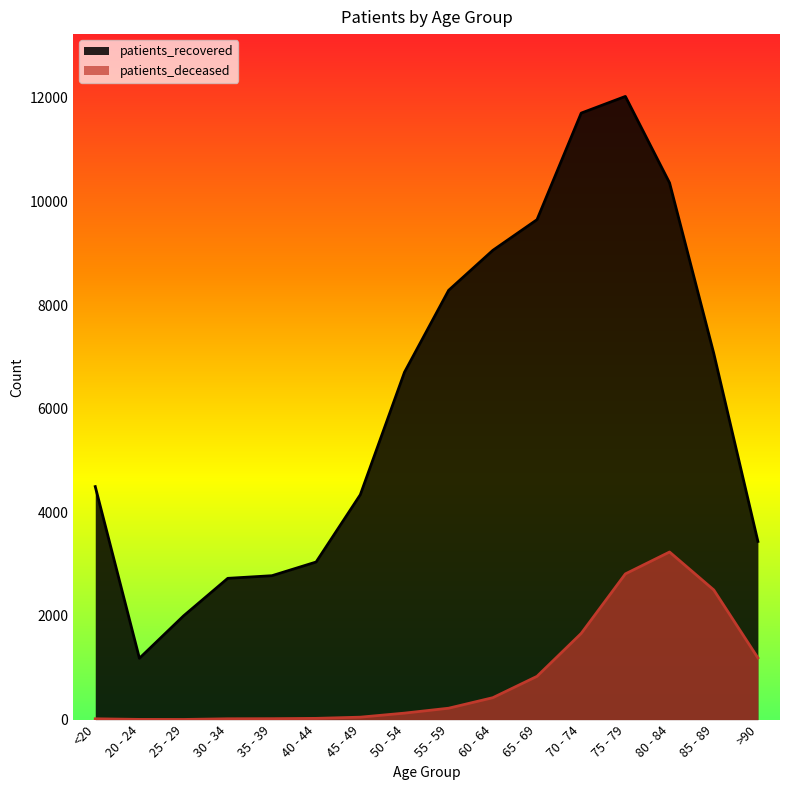

Rank the series at 25 - 29 from highest to lowest value.

patients_recovered, patients_deceased